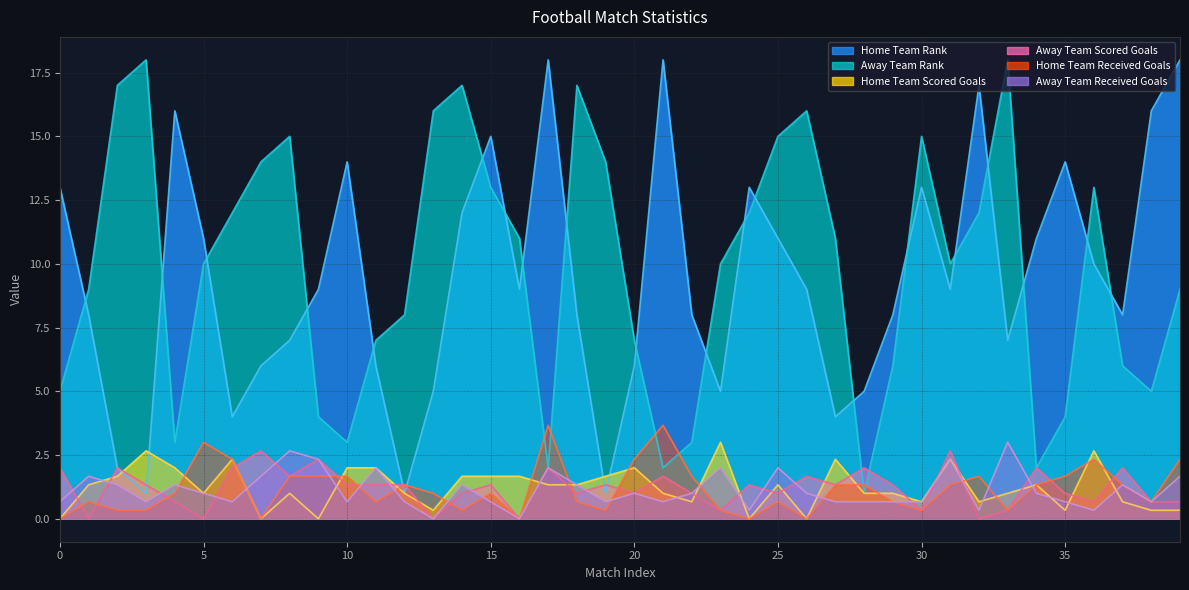

Reading left to right, what are all the values shown in this chart?

Home Team Rank: 0=13.0	1=8.0	2=2.0	3=1.0	4=16.0	5=11.0	6=4.0	7=6.0	8=7.0	9=9.0	10=14.0	11=6.0	12=1.0	13=5.0	14=12.0	15=15.0	16=9.0	17=18.0	18=8.0	19=1.0	20=6.0	21=18.0	22=8.0	23=5.0	24=13.0	25=11.0	26=9.0	27=4.0	28=5.0	29=8.0	30=13.0	31=9.0	32=17.0	33=7.0	34=11.0	35=14.0	36=10.0	37=8.0	38=16.0	39=18.0
Away Team Rank: 0=5.0	1=9.0	2=17.0	3=18.0	4=3.0	5=10.0	6=12.0	7=14.0	8=15.0	9=4.0	10=3.0	11=7.0	12=8.0	13=16.0	14=17.0	15=13.0	16=11.0	17=2.0	18=17.0	19=14.0	20=7.0	21=2.0	22=3.0	23=10.0	24=12.0	25=15.0	26=16.0	27=11.0	28=1.0	29=6.0	30=15.0	31=10.0	32=12.0	33=18.0	34=2.0	35=4.0	36=13.0	37=6.0	38=5.0	39=9.0
Home Team Scored Goals: 0=0.0	1=1.3	2=1.7	3=2.7	4=2.0	5=1.0	6=2.3	7=0.0	8=1.0	9=0.0	10=2.0	11=2.0	12=1.0	13=0.3	14=1.7	15=1.7	16=1.7	17=1.3	18=1.3	19=1.7	20=2.0	21=1.0	22=0.7	23=3.0	24=0.0	25=1.3	26=0.0	27=2.3	28=1.0	29=1.0	30=0.7	31=2.3	32=0.7	33=1.0	34=1.3	35=0.3	36=2.7	37=0.7	38=0.3	39=0.3
Away Team Scored Goals: 0=2.0	1=0.0	2=2.0	3=1.3	4=0.7	5=0.0	6=2.0	7=2.7	8=1.7	9=2.3	10=1.3	11=1.3	12=1.3	13=0.0	14=1.0	15=1.3	16=0.0	17=2.0	18=1.0	19=1.3	20=1.0	21=1.7	22=1.0	23=0.3	24=1.3	25=1.0	26=1.7	27=1.3	28=2.0	29=1.3	30=0.3	31=2.7	32=0.0	33=0.3	34=2.0	35=1.0	36=0.7	37=2.0	38=0.7	39=0.7
Home Team Received Goals: 0=0.0	1=0.7	2=0.3	3=0.3	4=1.0	5=3.0	6=2.3	7=0.0	8=1.7	9=1.7	10=1.7	11=0.7	12=1.3	13=1.0	14=0.3	15=1.0	16=0.0	17=3.7	18=0.7	19=0.3	20=2.3	21=3.7	22=1.7	23=0.3	24=0.0	25=0.7	26=0.0	27=1.3	28=1.3	29=0.7	30=0.3	31=1.3	32=1.7	33=0.3	34=1.3	35=1.7	36=2.3	37=1.3	38=0.7	39=2.3
Away Team Received Goals: 0=0.7	1=1.7	2=1.3	3=0.7	4=1.3	5=1.0	6=0.7	7=1.7	8=2.7	9=2.3	10=0.7	11=2.0	12=0.7	13=0.0	14=1.3	15=0.7	16=0.0	17=2.0	18=1.3	19=0.7	20=1.0	21=0.7	22=1.0	23=2.0	24=0.3	25=2.0	26=1.0	27=0.7	28=0.7	29=0.7	30=0.7	31=2.3	32=0.3	33=3.0	34=1.0	35=0.7	36=0.3	37=1.3	38=0.7	39=1.7